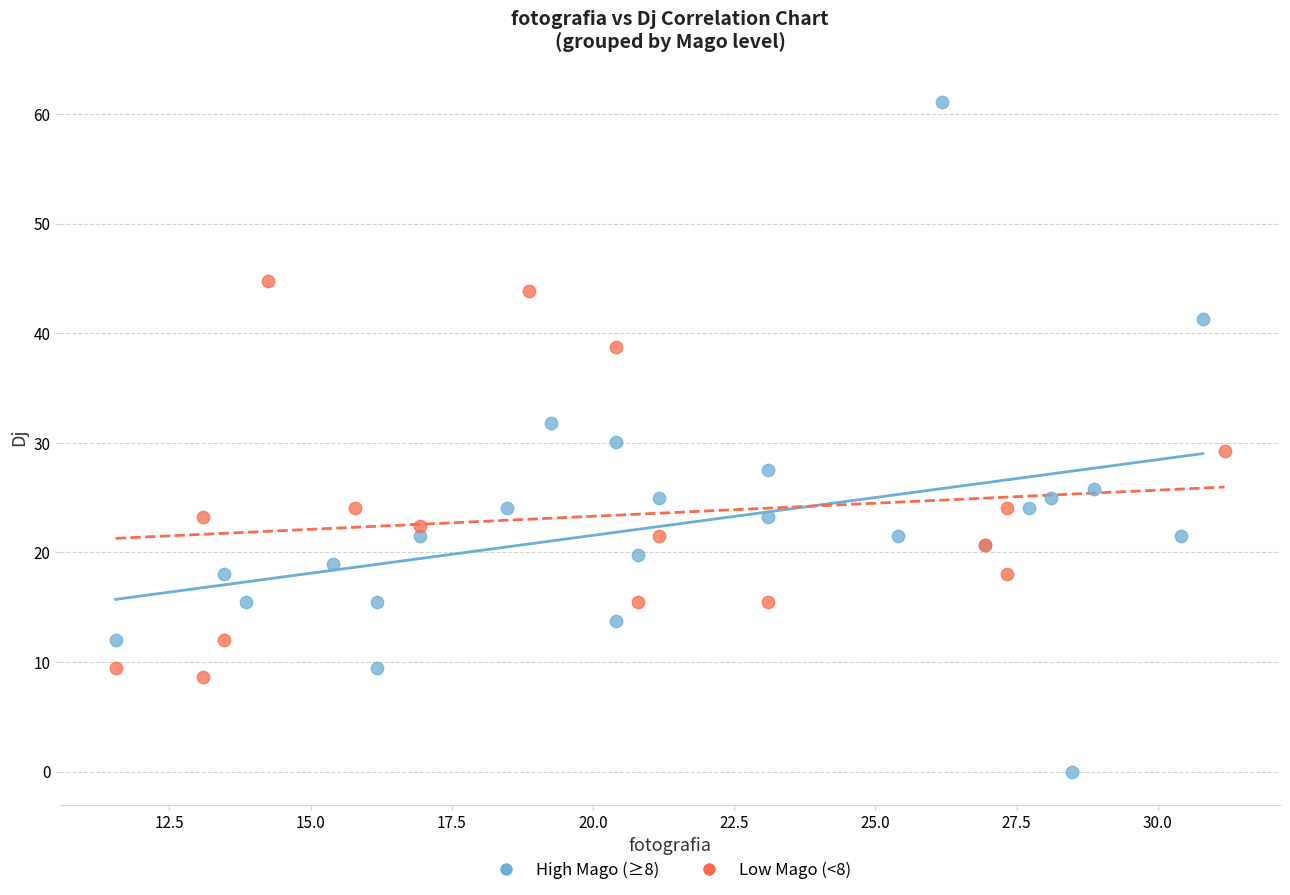

Which series contains the highest Y value?

High Mago (≥8)